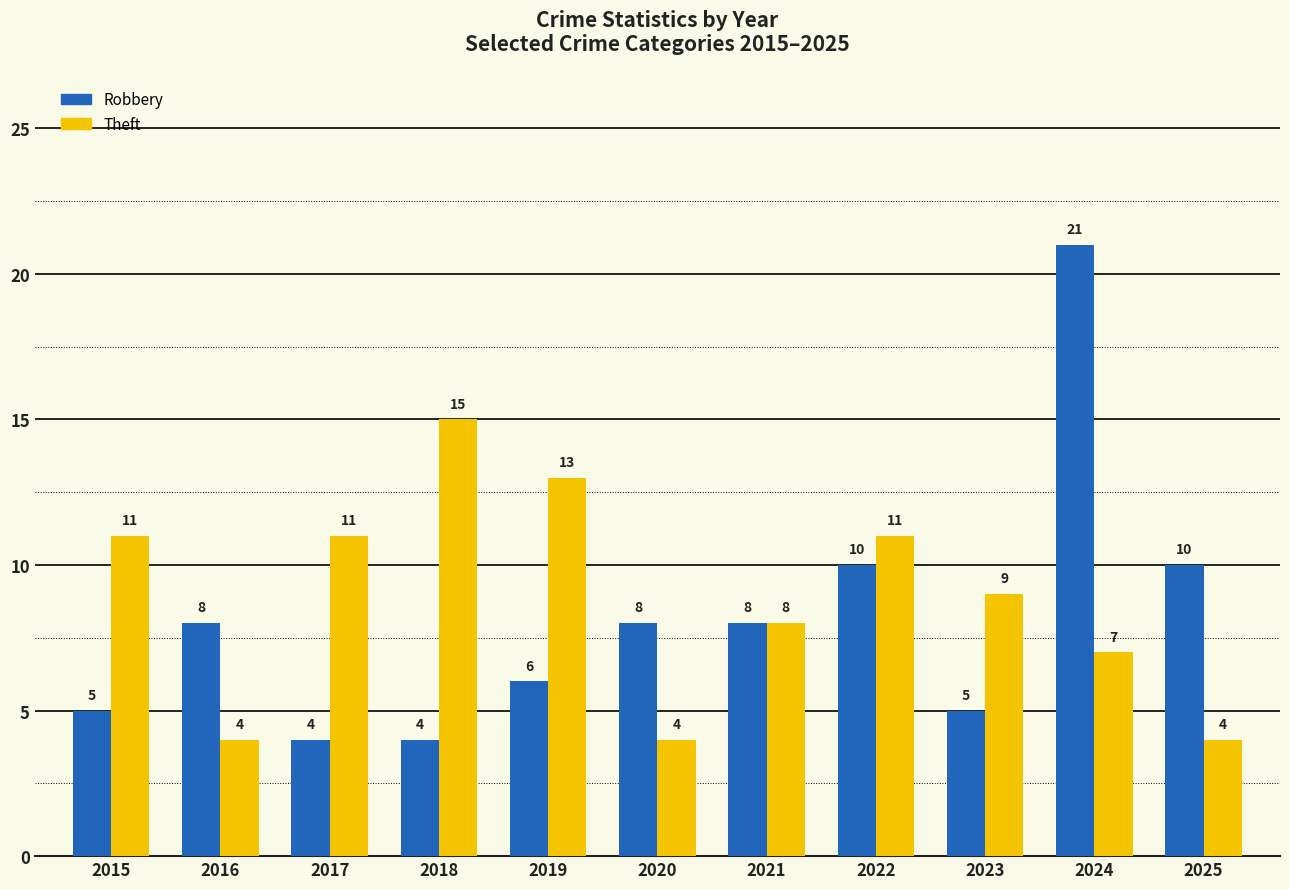

True or false: Theft has a value of 7 at 2024.

True